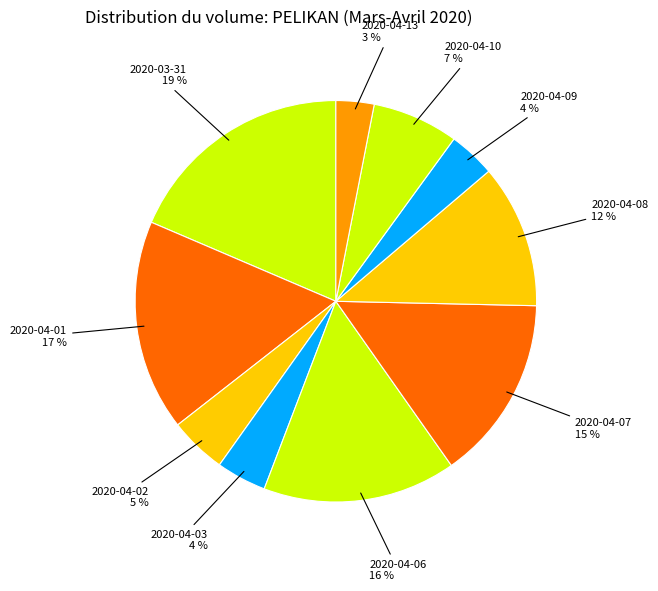

To the nearest percent, what is the difference between the 2020-04-06 and 2020-04-03 slice percentages?

12%